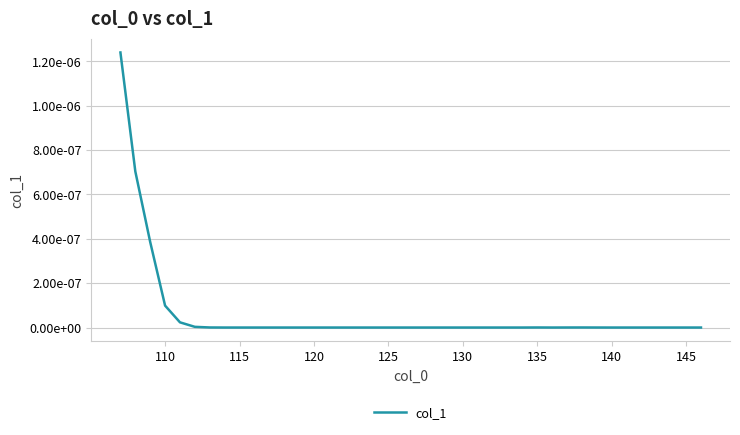

Does the chart have visible grid lines?

Yes